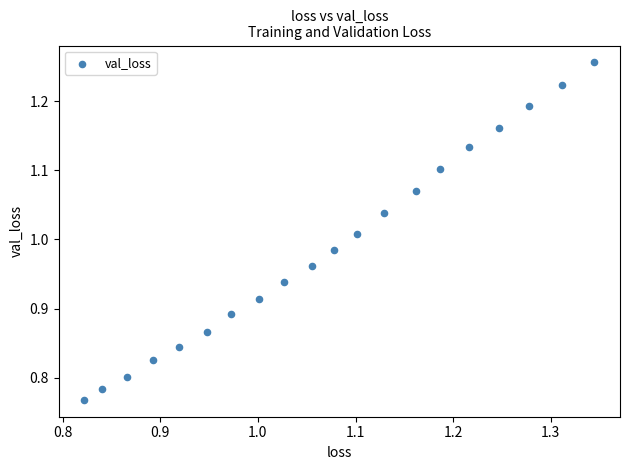

What is the range of Y values (max minus min)?

0.5